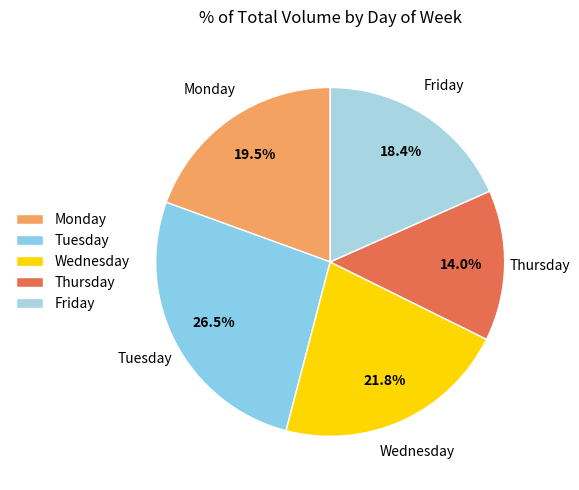

Does any single category account for the majority?

No